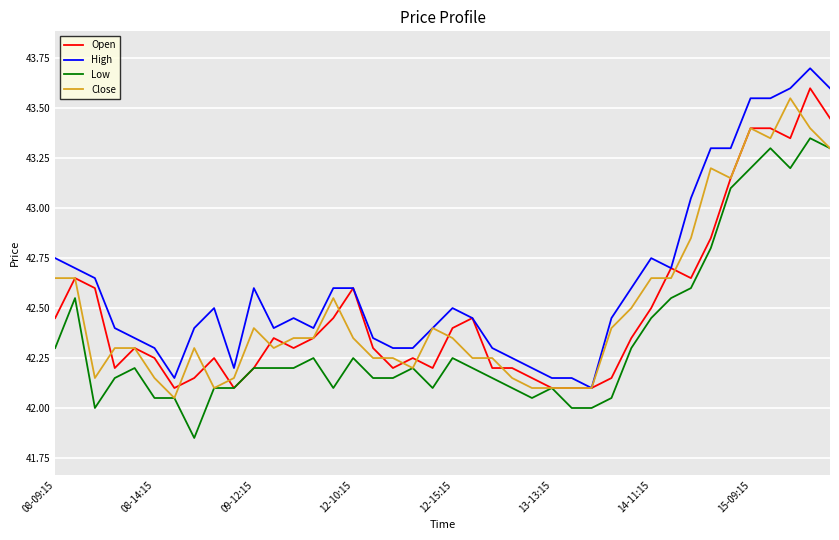

What is the difference between the maximum and minimum values in the High series?

1.6